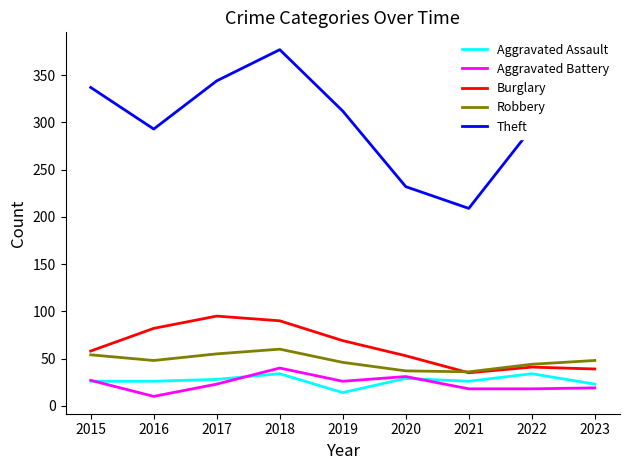

True or false: Burglary and Theft intersect in this chart.

False